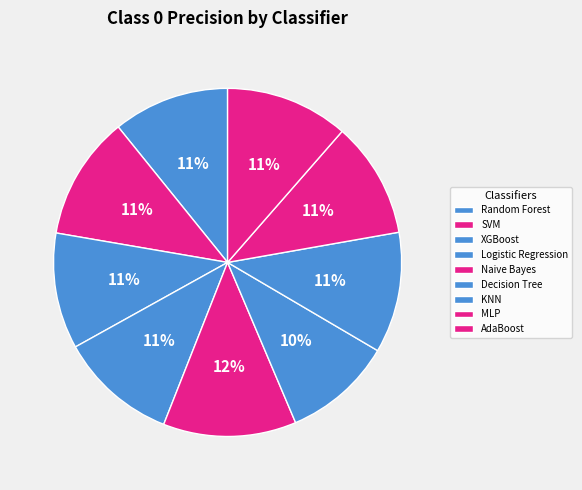

Is there any slice that represents more than half of the pie?

No